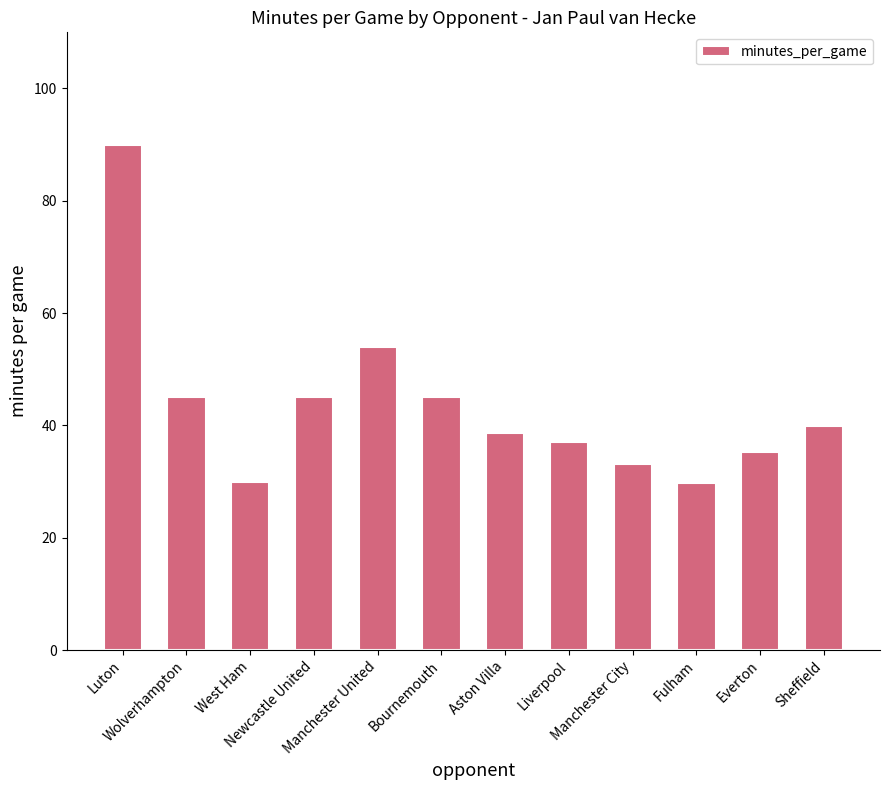

Between Manchester City and Wolverhampton, which is larger?

Wolverhampton